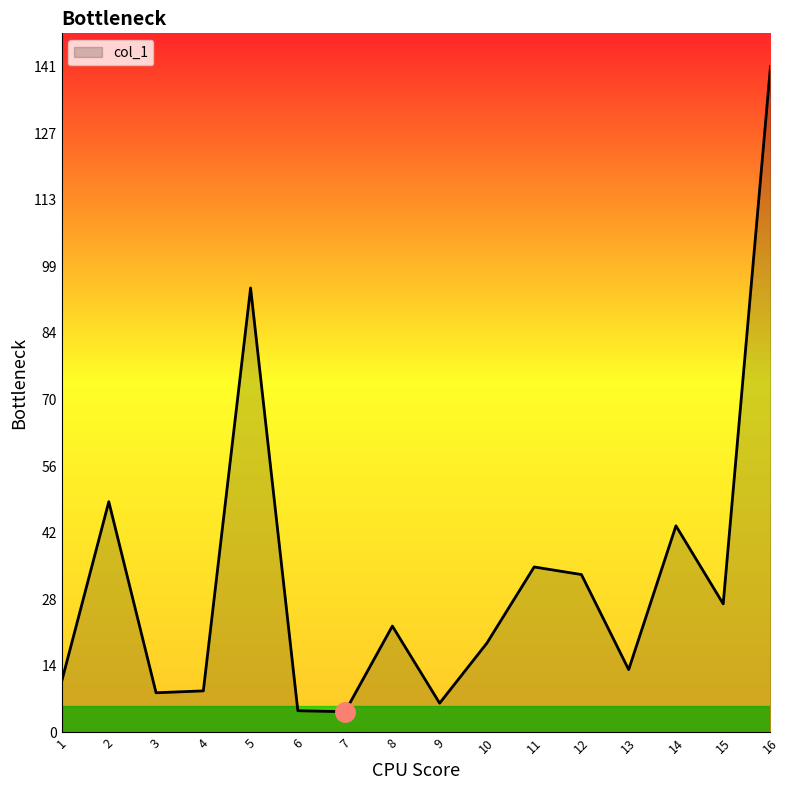

What is the average value?

32.5